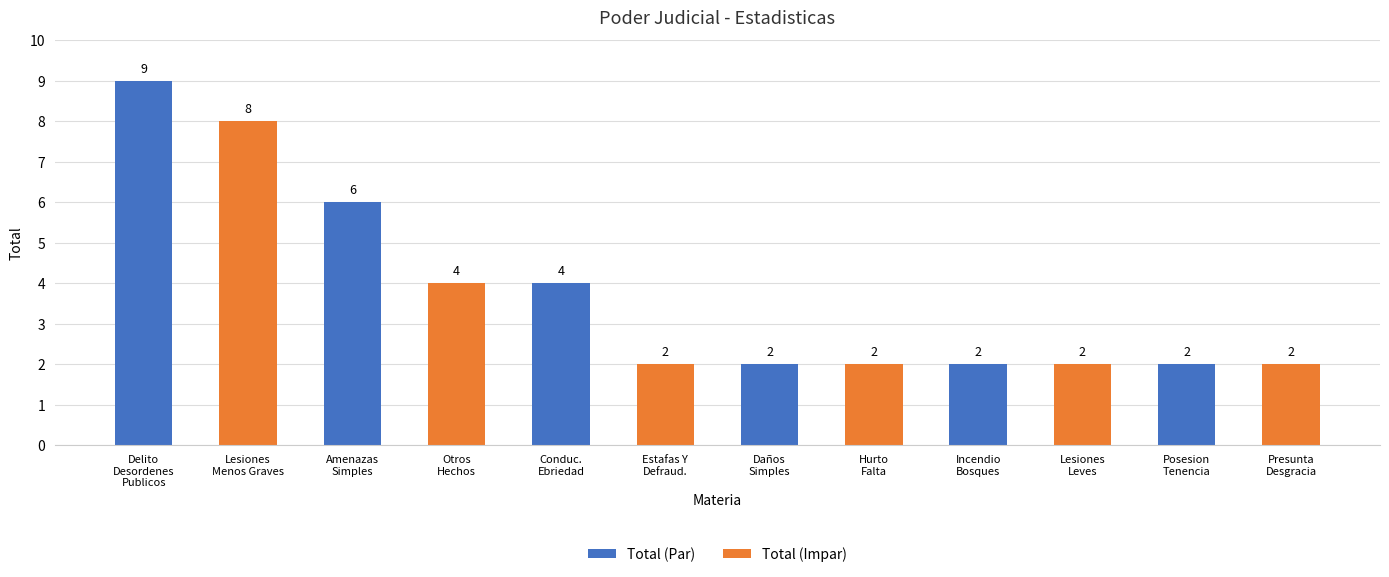

What is the difference between the maximum and second lowest values in the Total (Par) series?

7